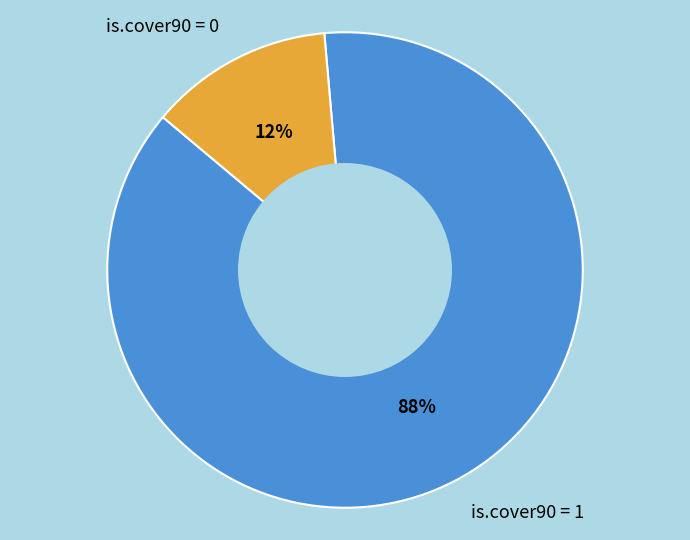

Does is.cover90 = 0 represent more than half of the total?

No